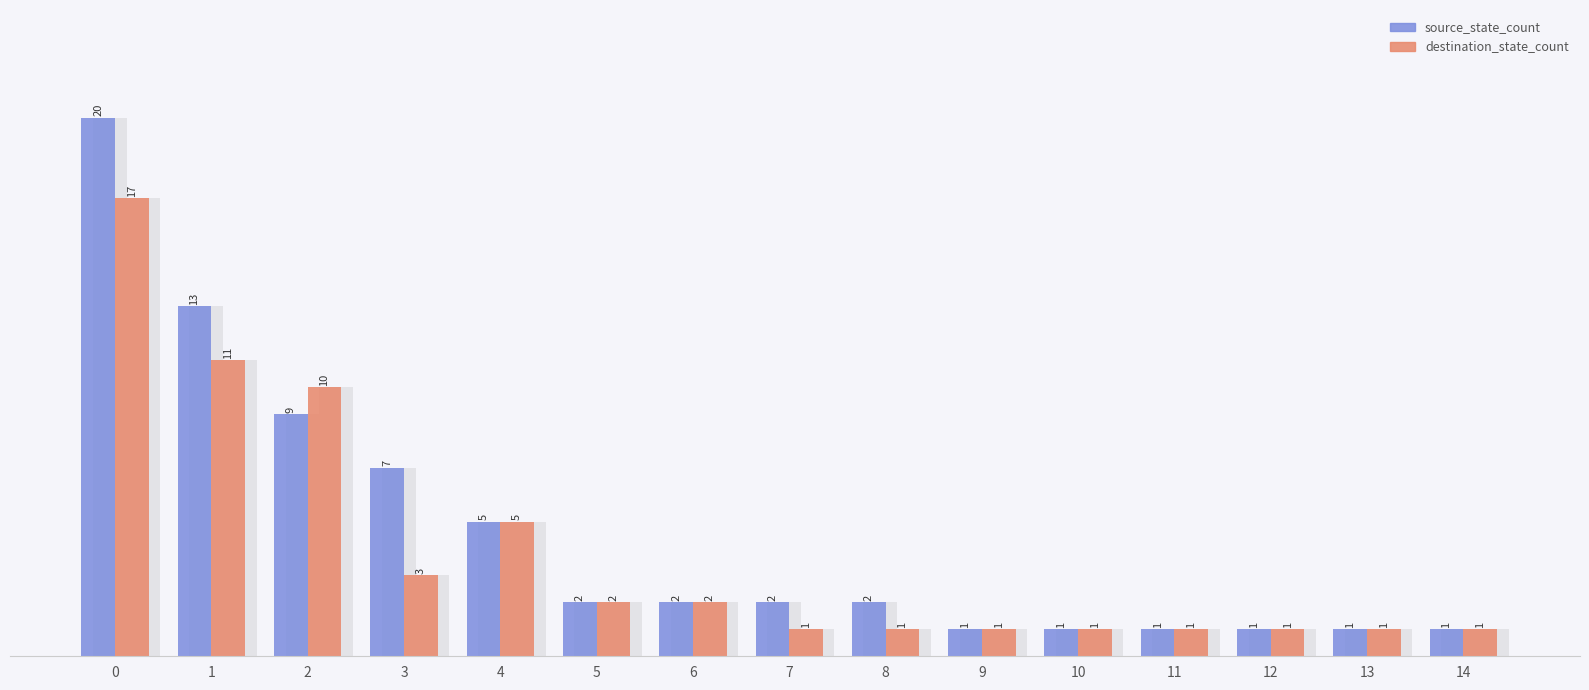

What are all the series names shown in the legend?

source_state_count, destination_state_count